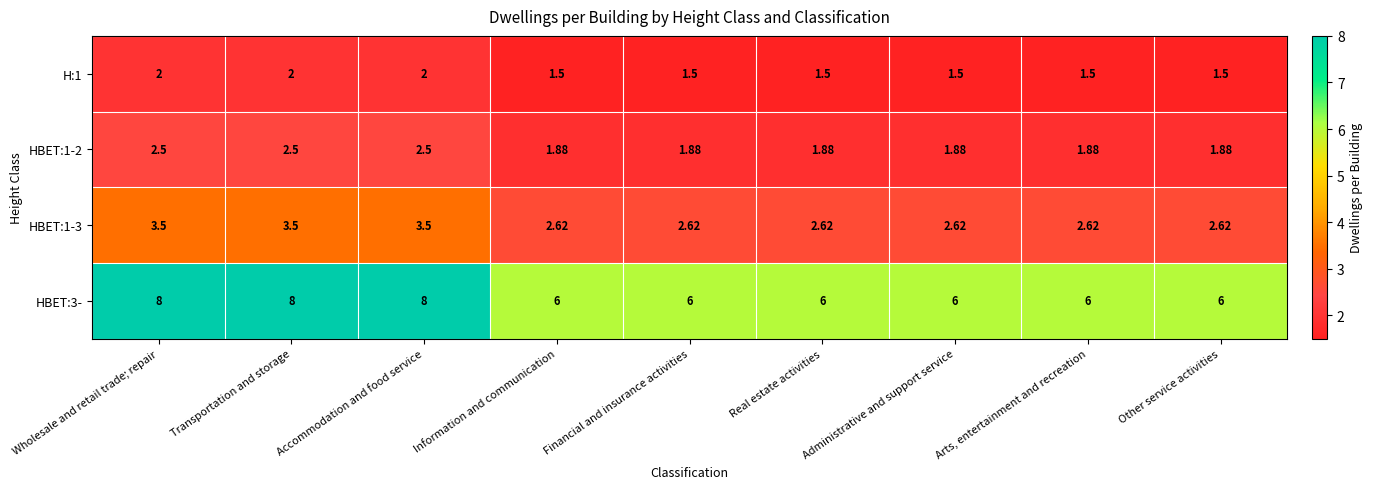

Is the value of H:1 at Accommodation and food service greater than the value of HBET:1-2 at Real estate activities?

Yes